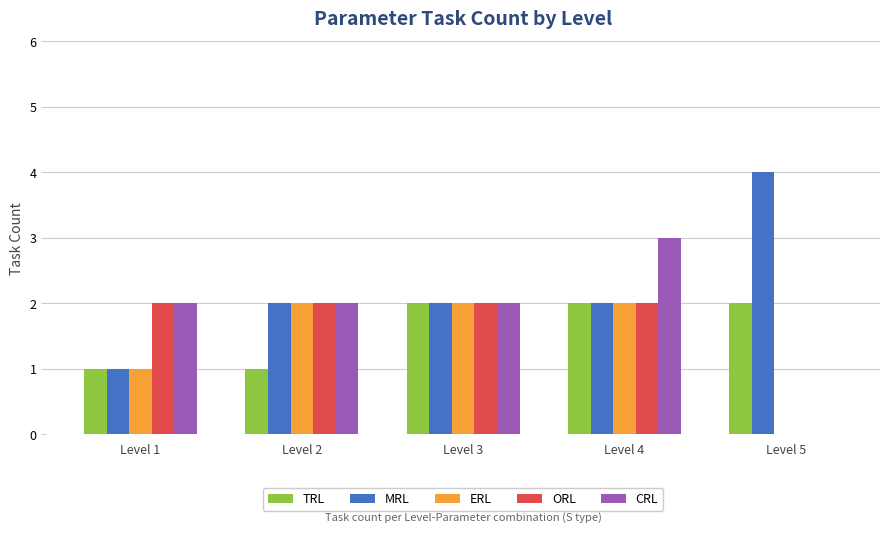

What are all the series names shown in the legend?

TRL, MRL, ERL, ORL, CRL